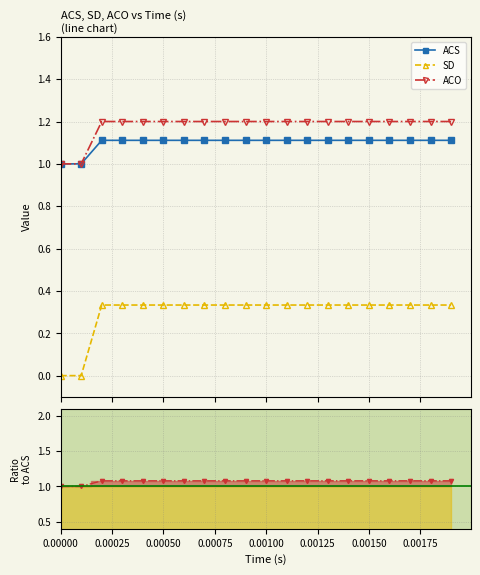

What is the value of the SD point at the 14th from the left?

0.3